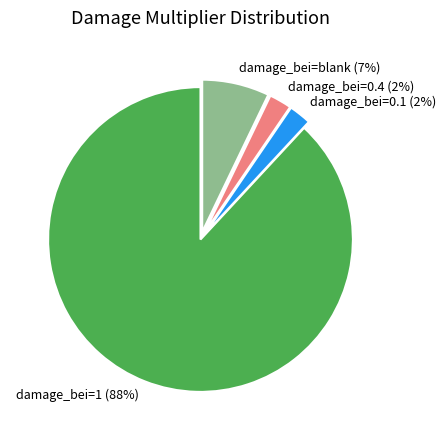

Is damage_bei=1 the majority of the pie?

Yes